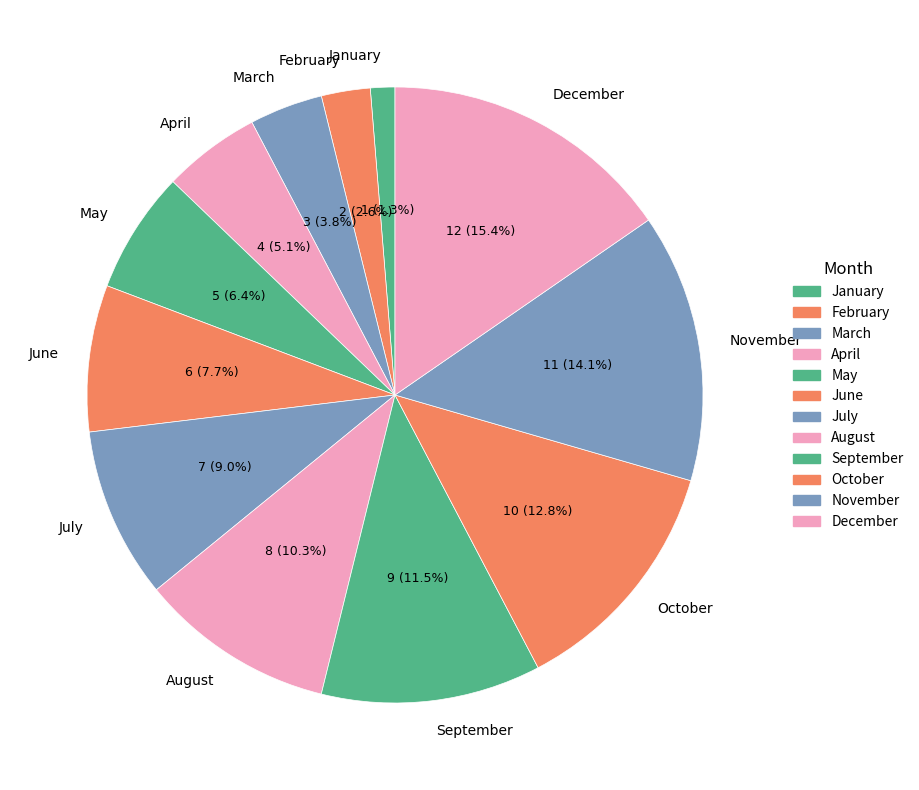

Between October and April, which is larger?

October